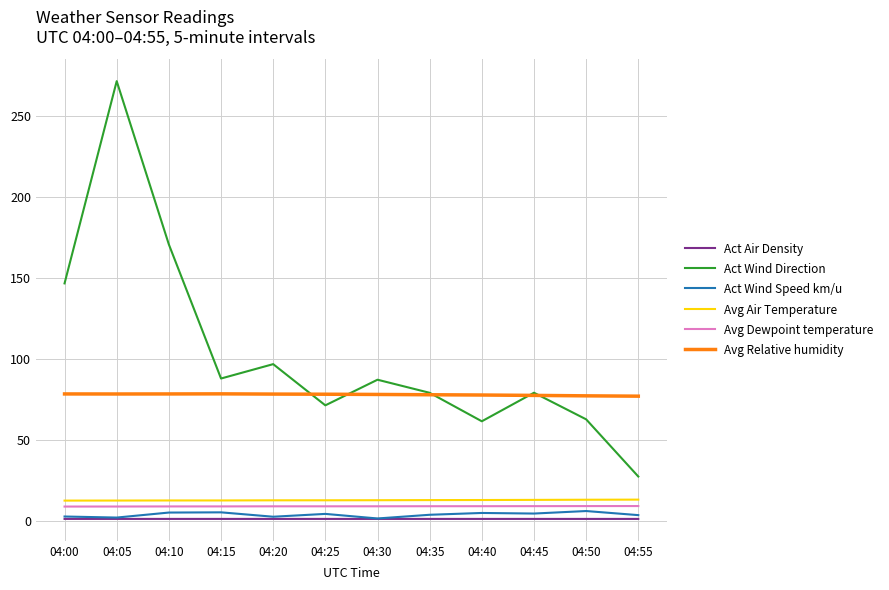

Which series changed the most between 04:00 and 04:25?

Act Wind Direction